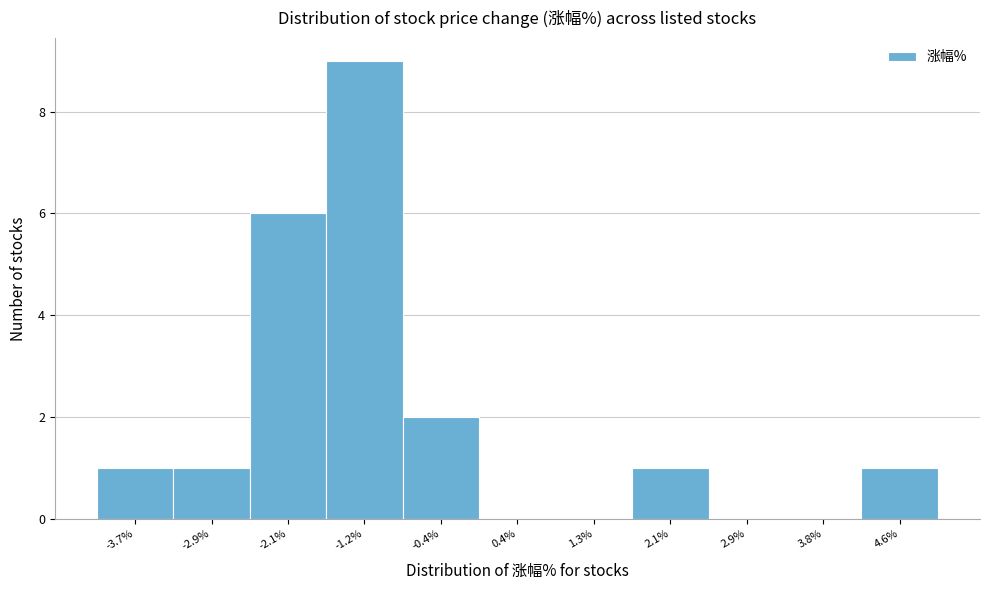

How tall is the bar that spans 1.7 to 2.5 on the x-axis? Neither the bar edges nor the heights are printed on the chart, so give them approximately, as read against the axes.

1